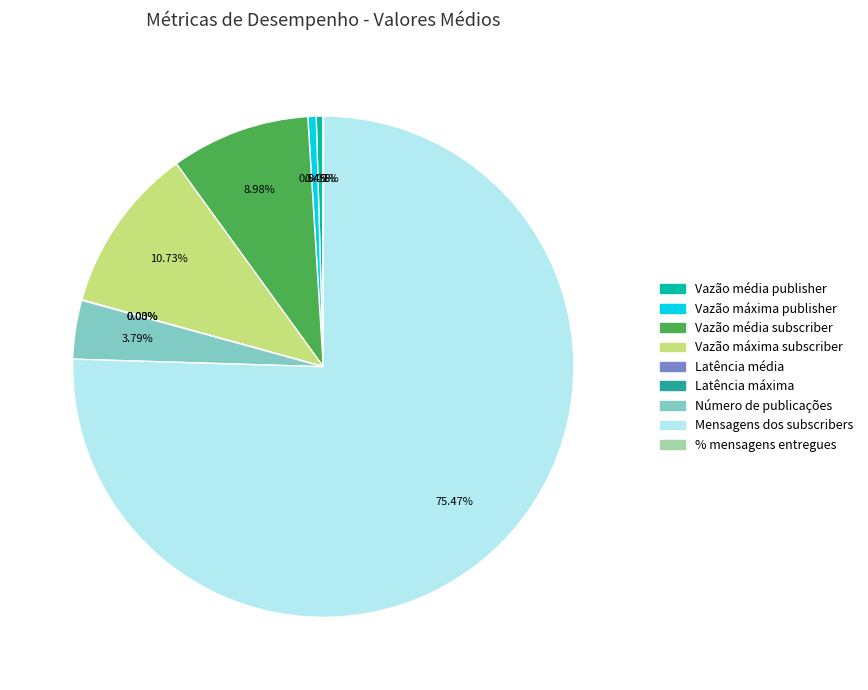

Which slice represents more than half of the pie?

Mensagens dos subscribers